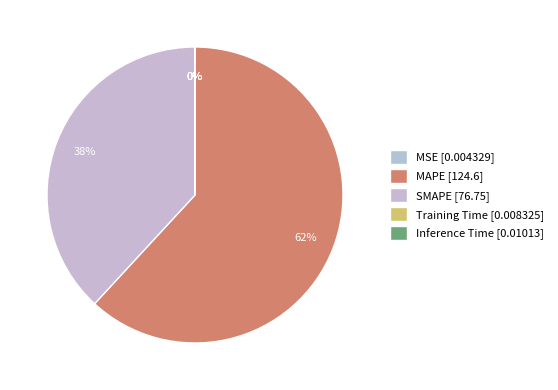

To the nearest percent, what portion does MAPE represent?

62%